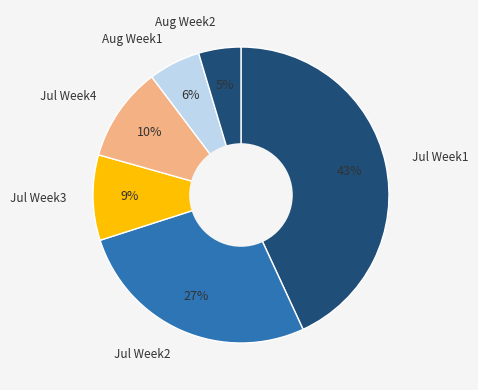

What percentage is the Jul Week4 slice, to the nearest percent?

10%